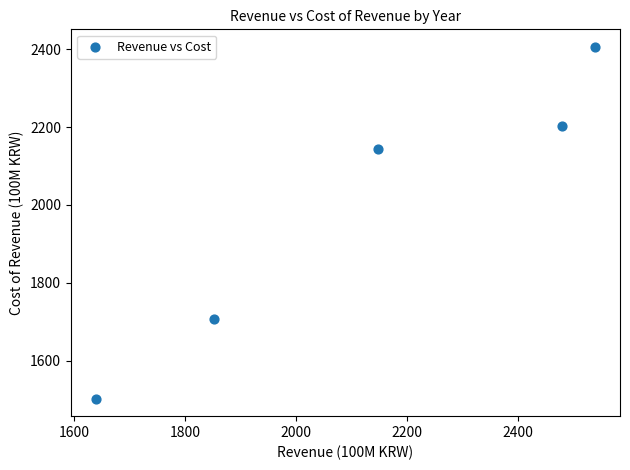

What is the average X value?

2131.7